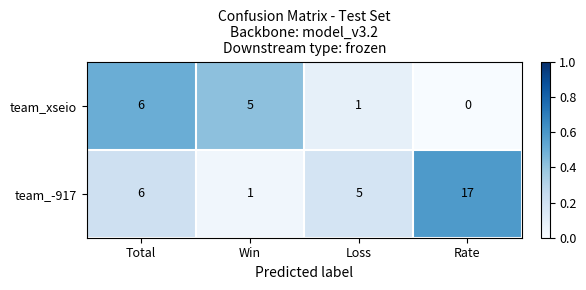

Reading left to right, list all the values displayed in this chart.

team_xseio: Total=6	Win=5	Loss=1	Rate=0
team_-917: Total=6	Win=1	Loss=5	Rate=17